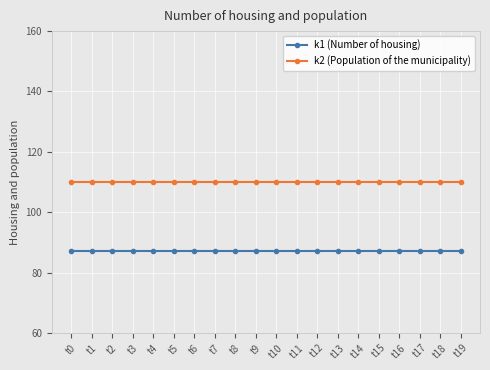

What is the value of the k2 (Population of the municipality) point at the 14th from the left?

110